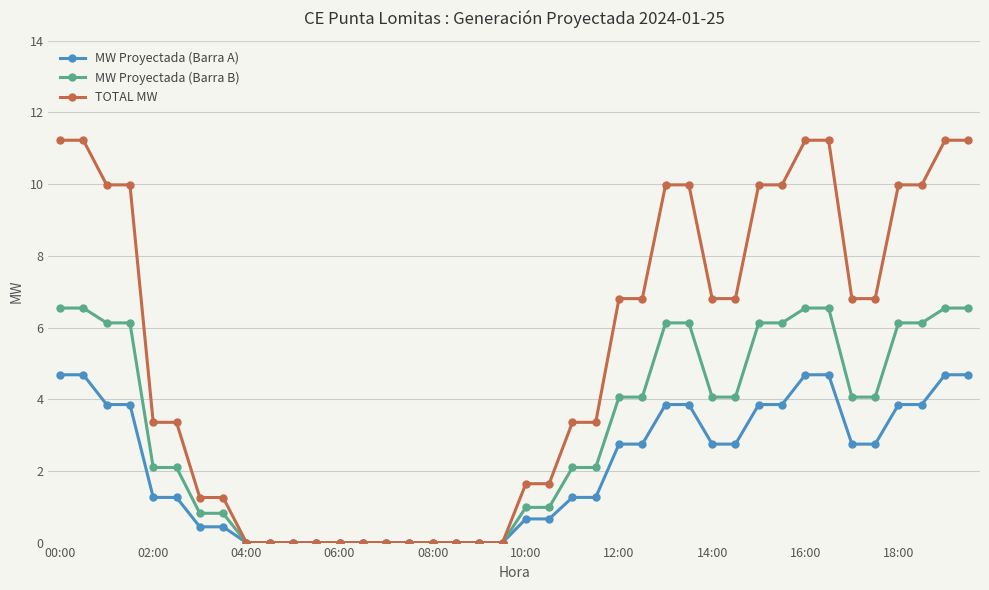

What is the maximum value for TOTAL MW?

11.2